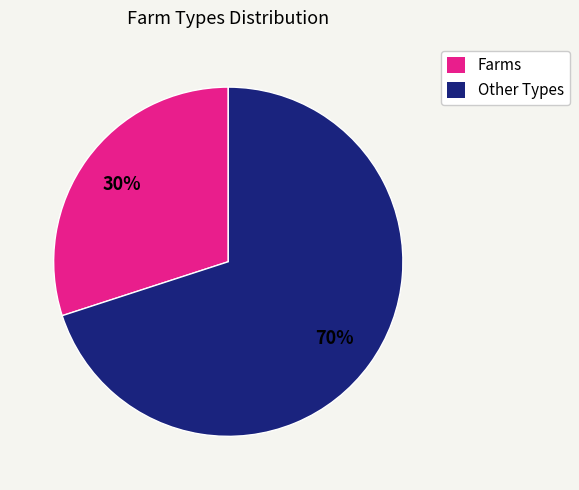

Is there a majority slice in this chart?

Yes